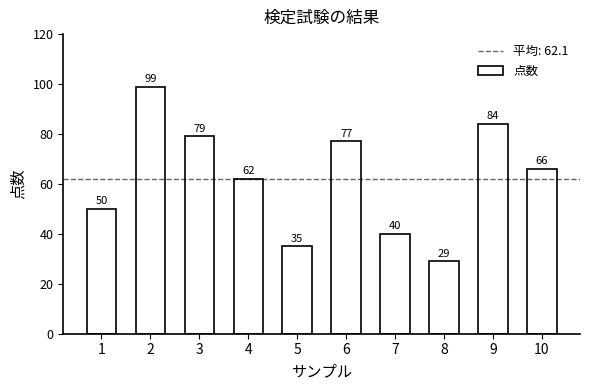

Reading left to right, extract all data points from this chart.

1=50	2=99	3=79	4=62	5=35	6=77	7=40	8=29	9=84	10=66